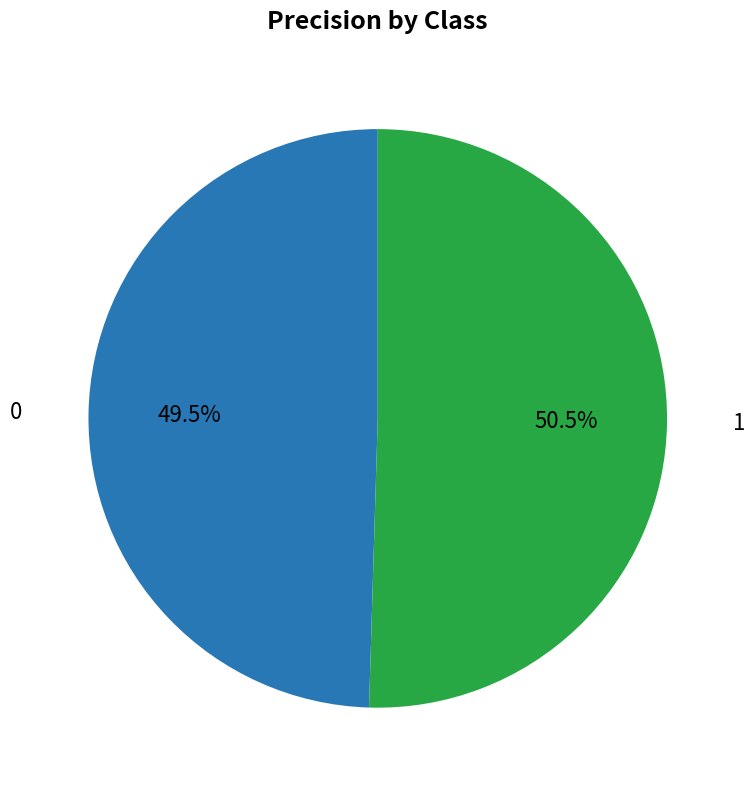

Is there any slice that represents more than half of the pie?

Yes